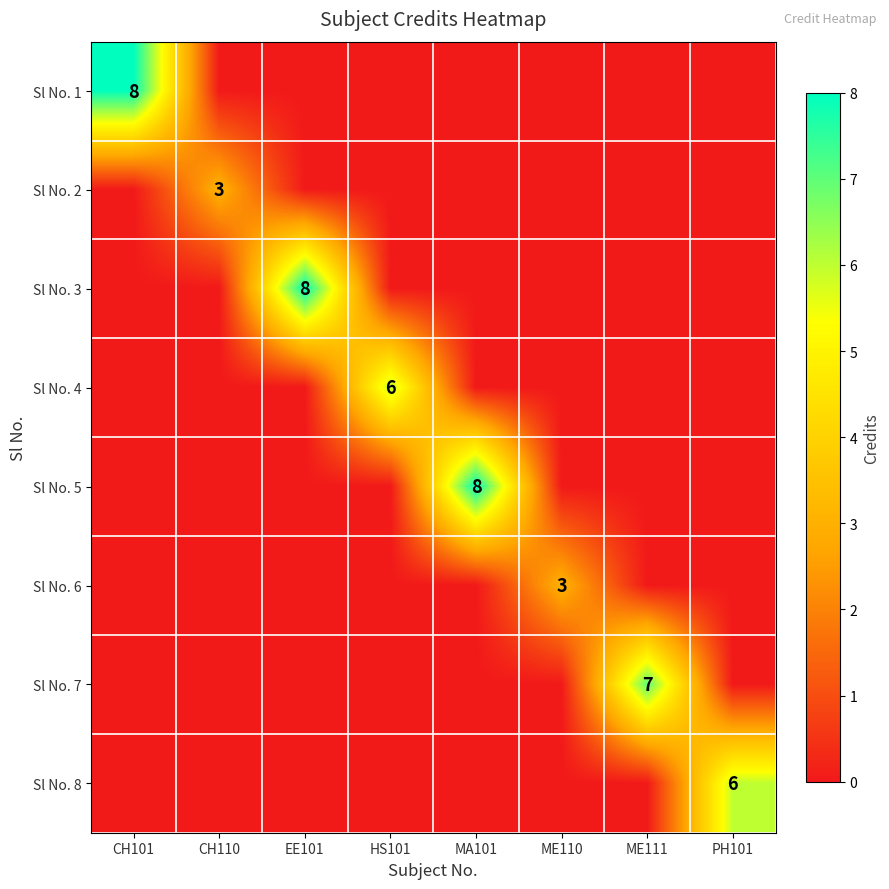

The Sl No. 5 series shows 5 at MA101. True or false?

False